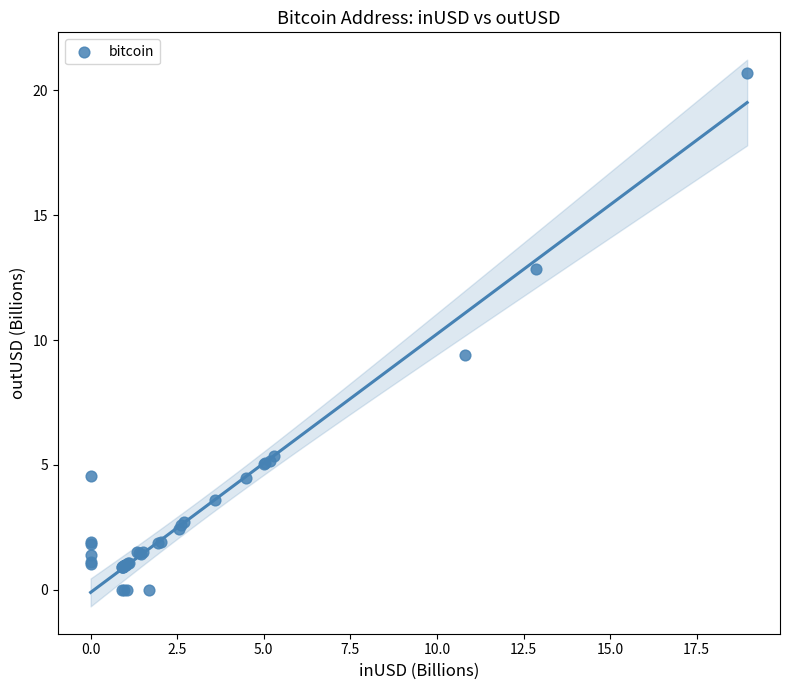

What Y value in the scatter plot is closest to 10?

9.4